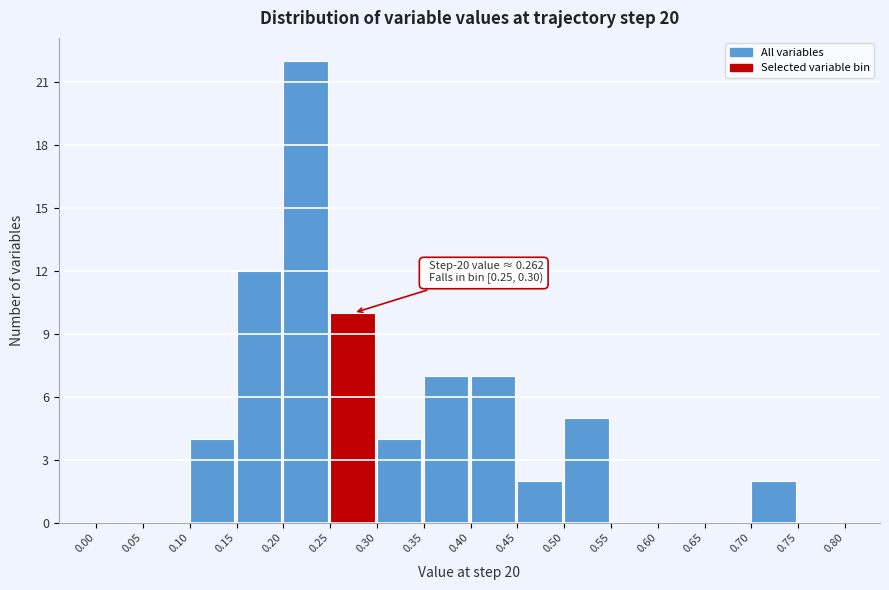

Which range on the x-axis has the tallest bar?

0.20 to 0.25